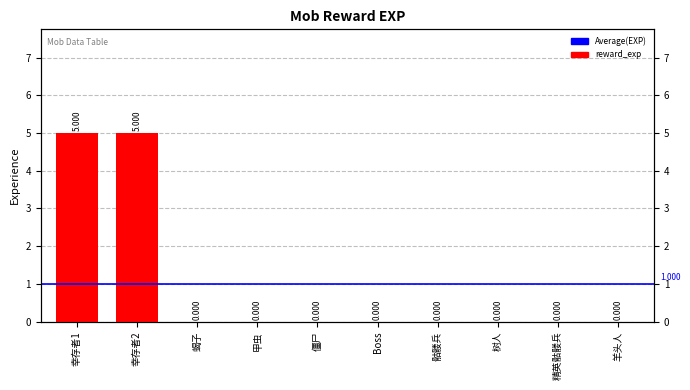

What is the difference between the maximum and second lowest values?

5